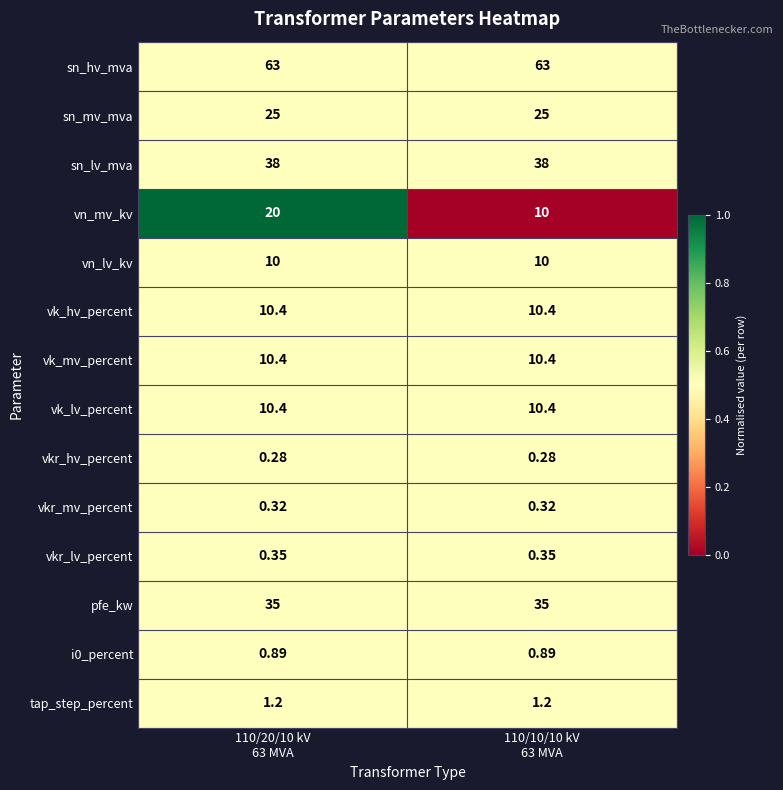

Count the number of categories in the chart.

2